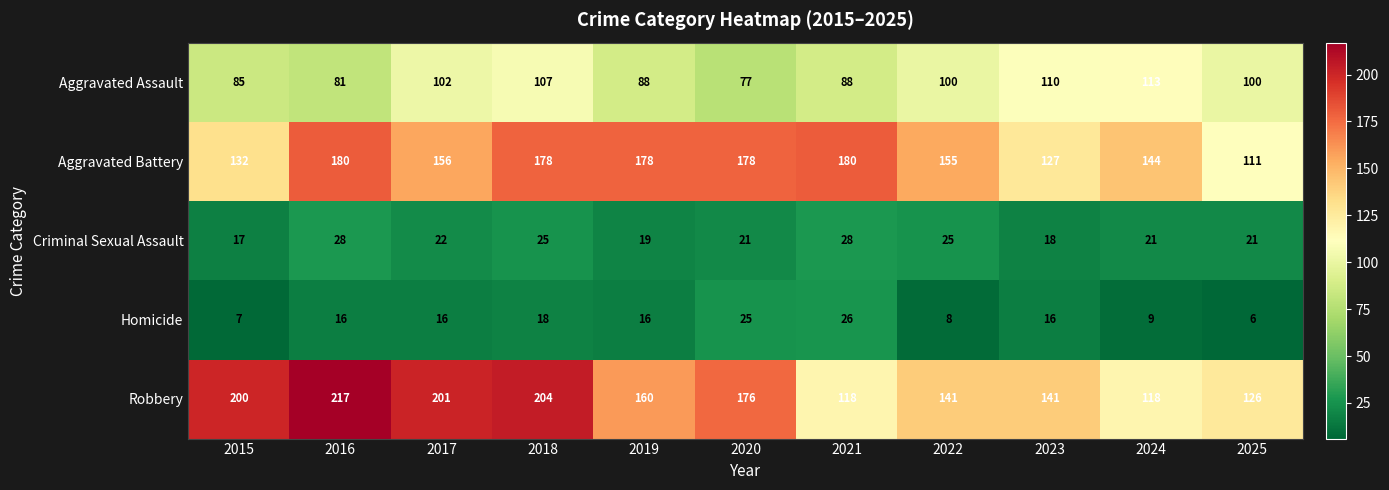

What is the total value across all series at 2019?

461